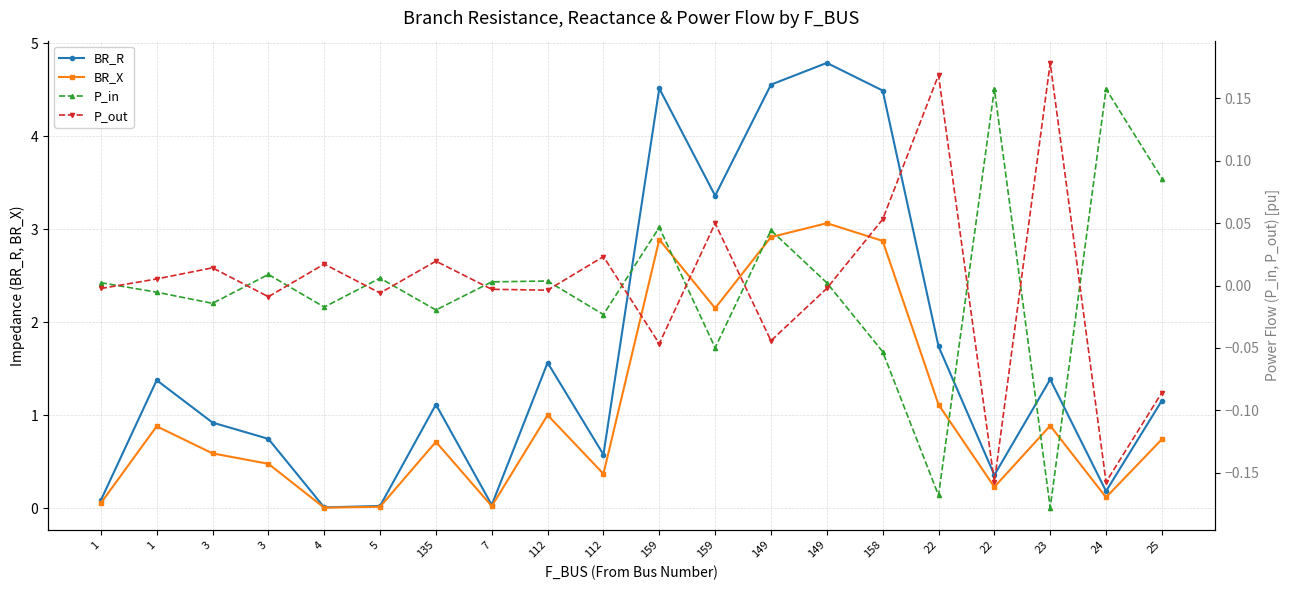

What is the sum of all BR_R values?

33.0